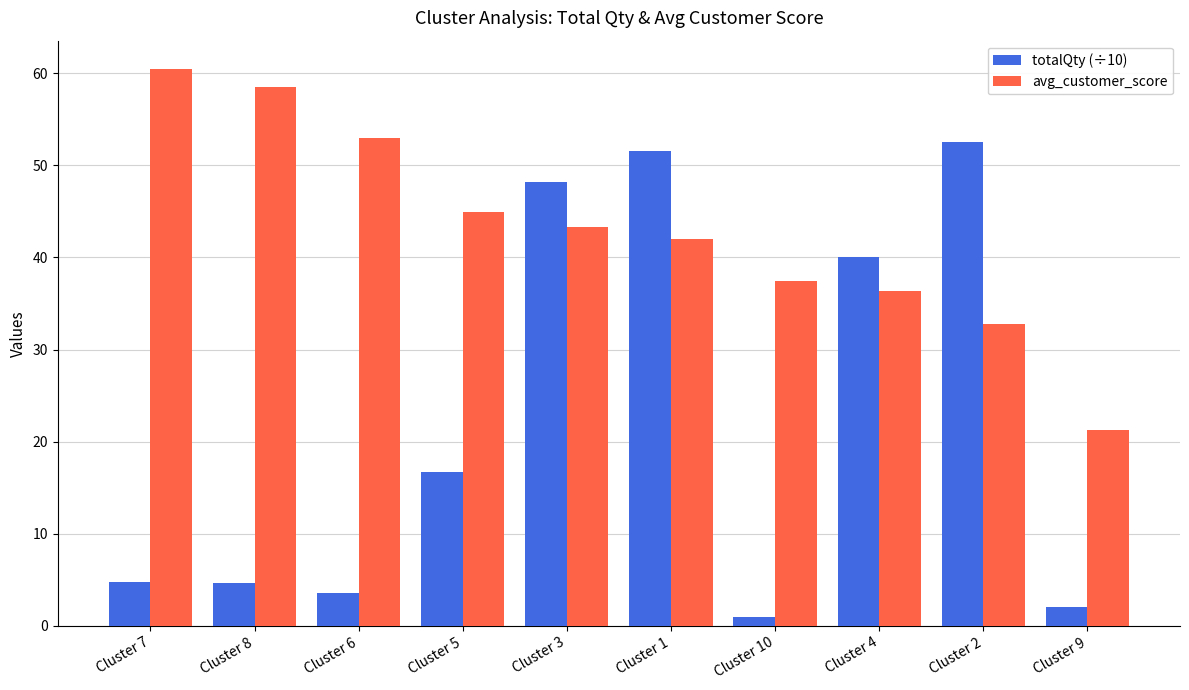

Which label corresponds to the largest value in the chart?

Cluster 7